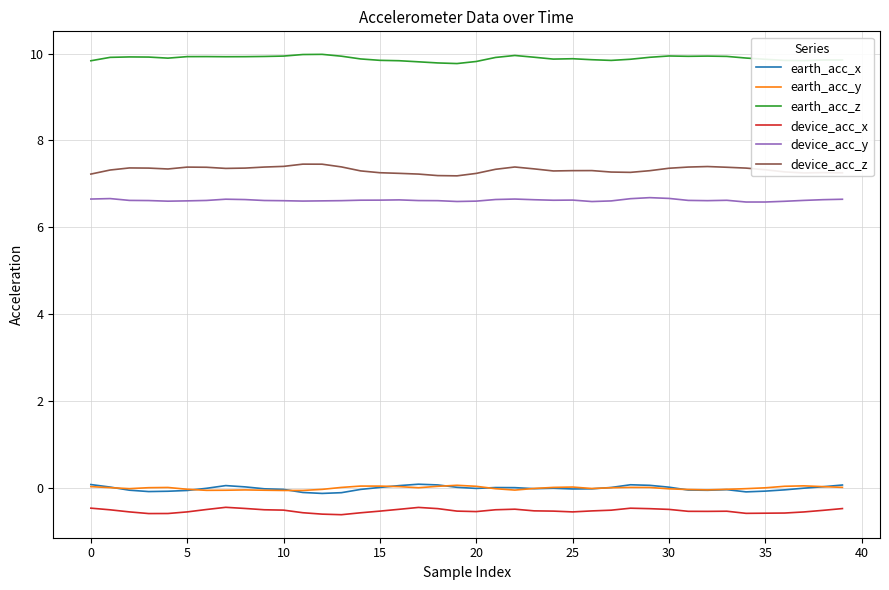

At how many categories does at least one series exceed 1?

40